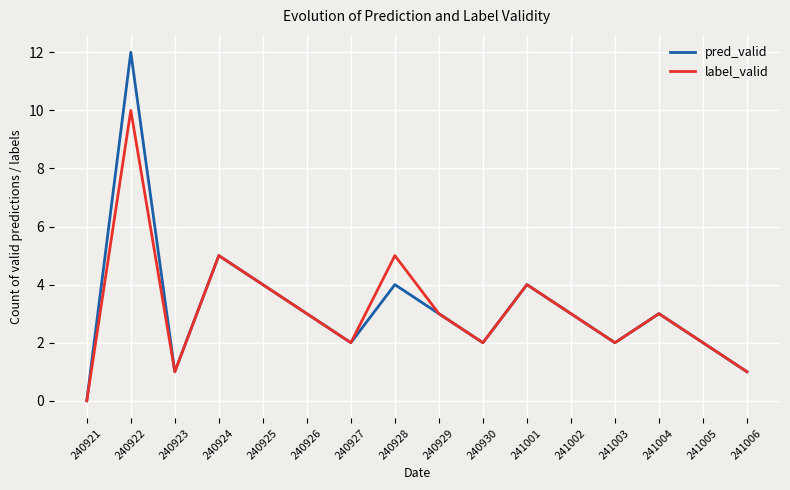

Is it true that label_valid equals 3 at 240930?

False